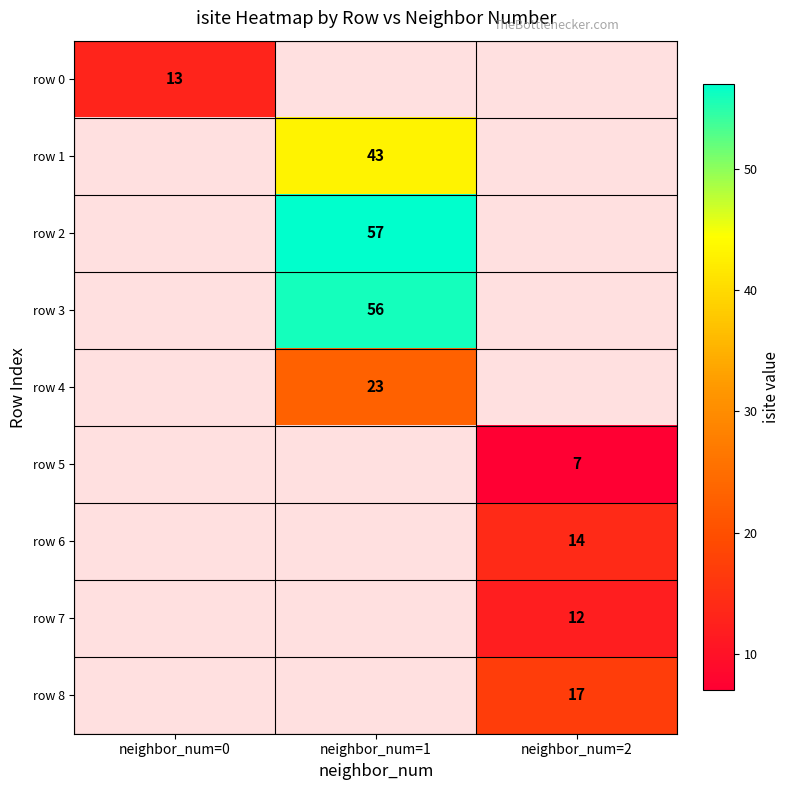

Is it true that row 3 equals 87 at neighbor_num=1?

False